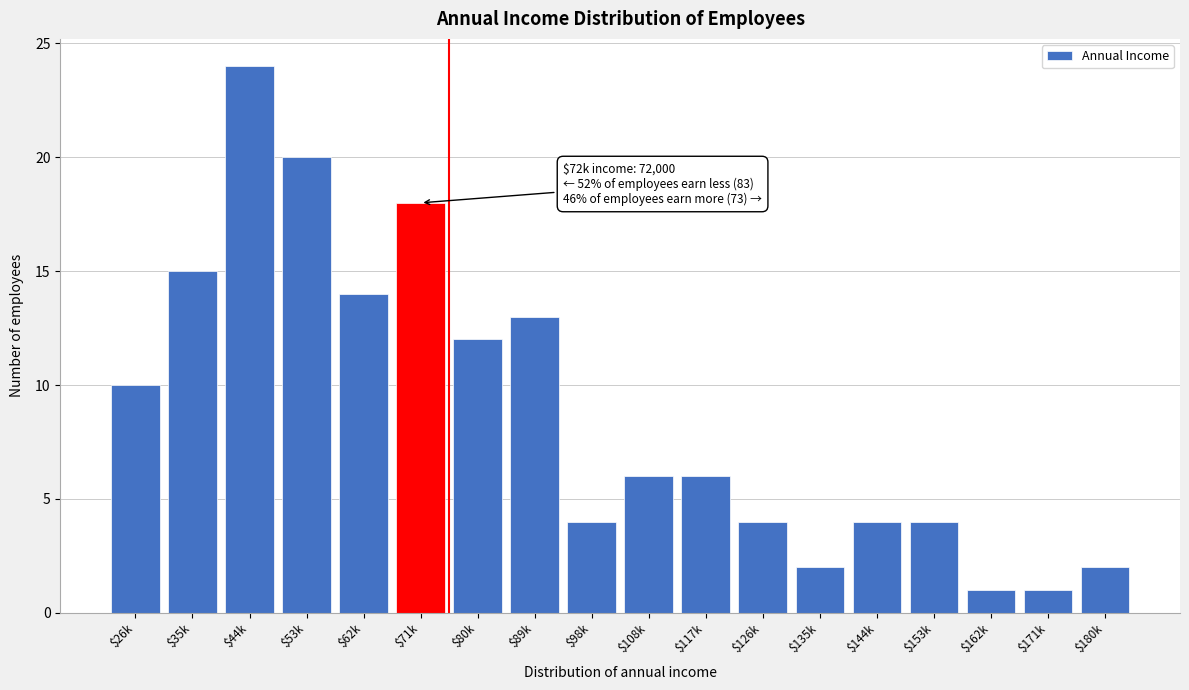

Reading left to right, what are all the values shown in this chart?

10	15	24	20	14	18	12	13	4	6	6	4	2	4	4	1	1	2